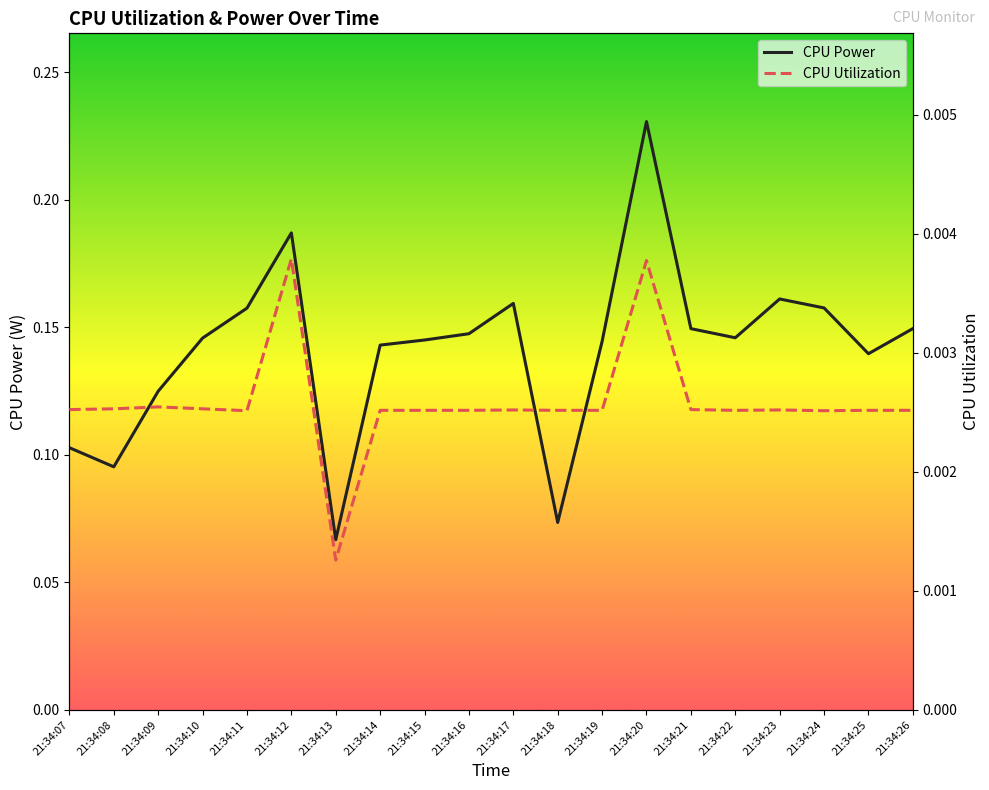

How many distinct data groups are displayed?

2